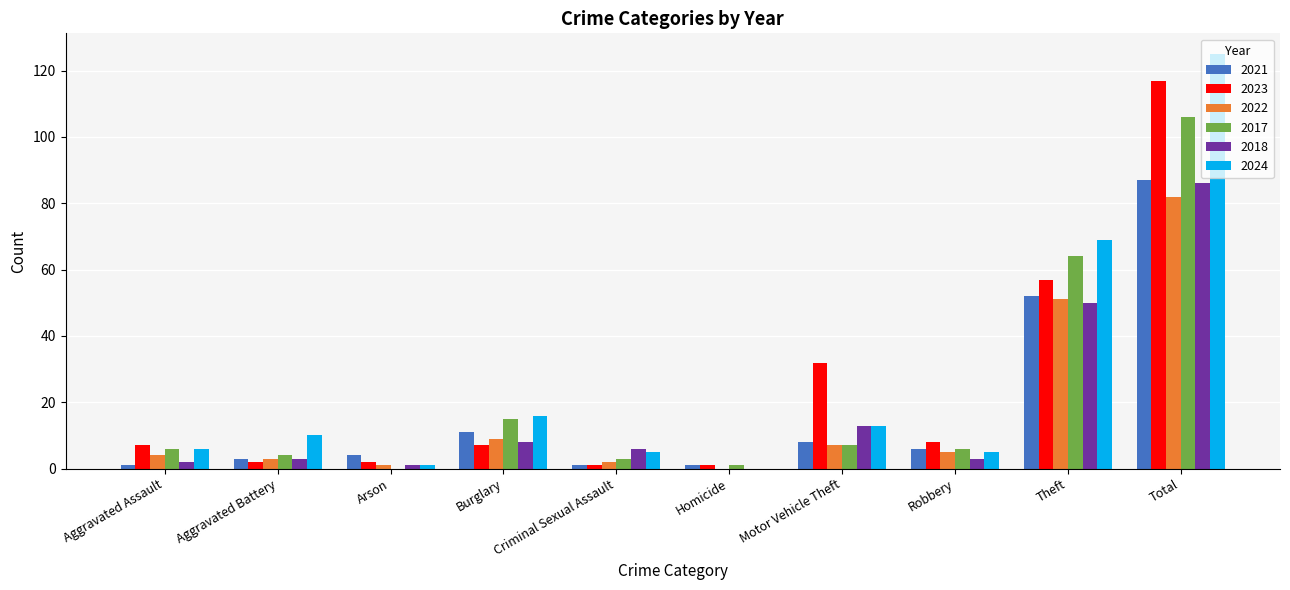

At which category is the sum across all series the highest?

Total